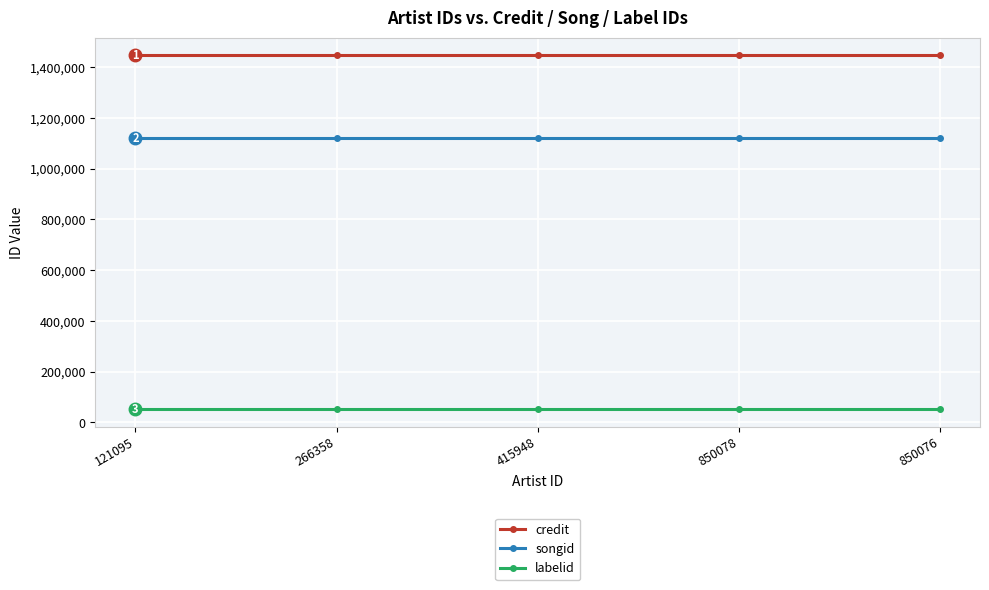

What is the smallest value displayed?

52411